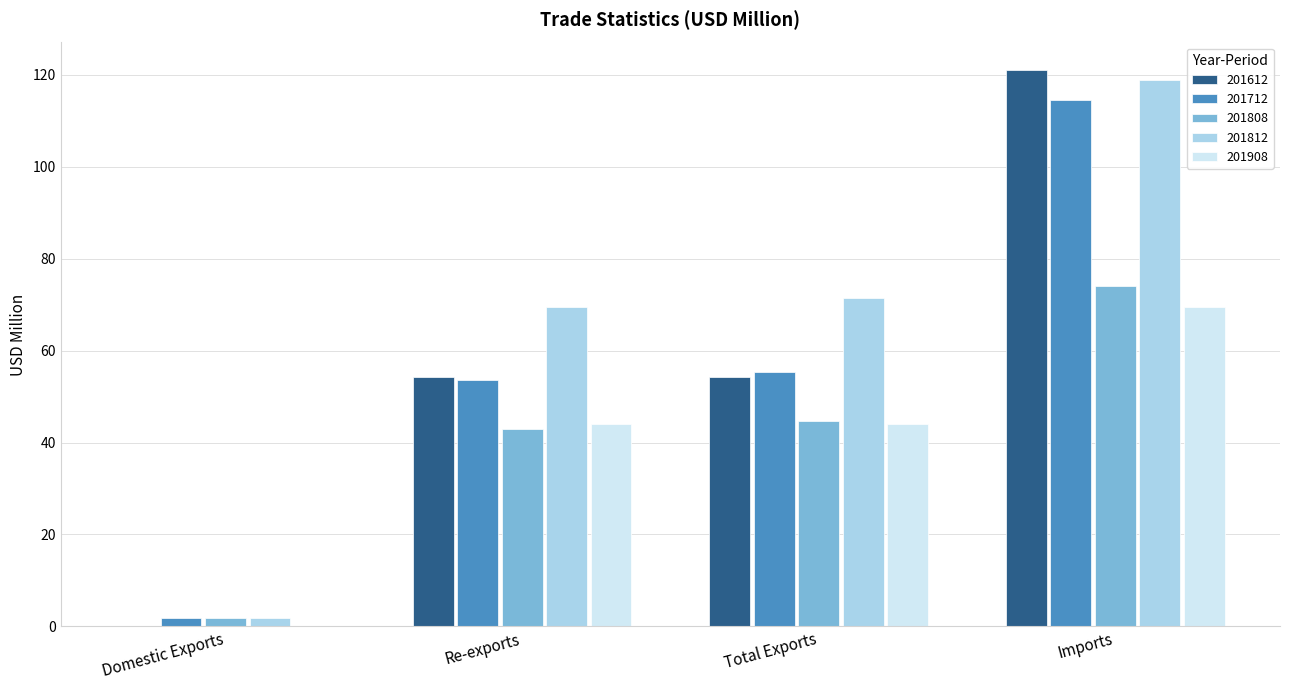

Where does the 201712 series first go above 55?

Total Exports